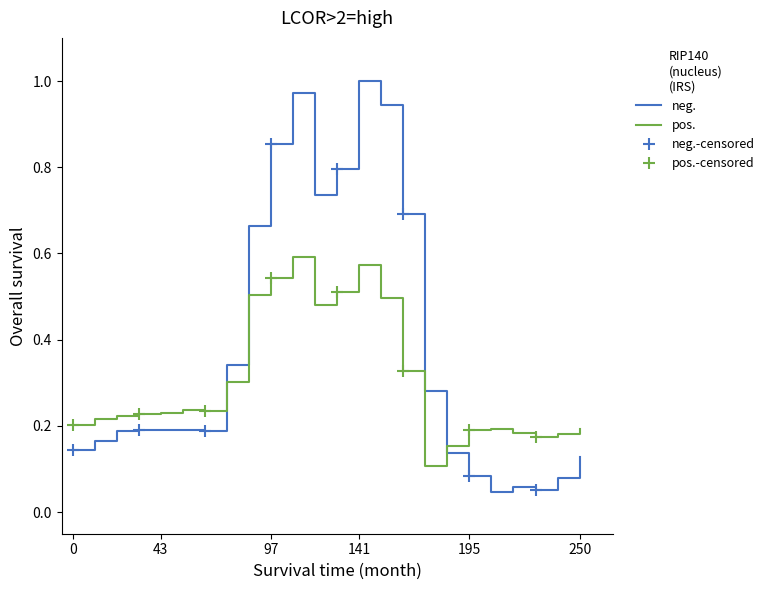

Which category has the lowest value across all series?

19